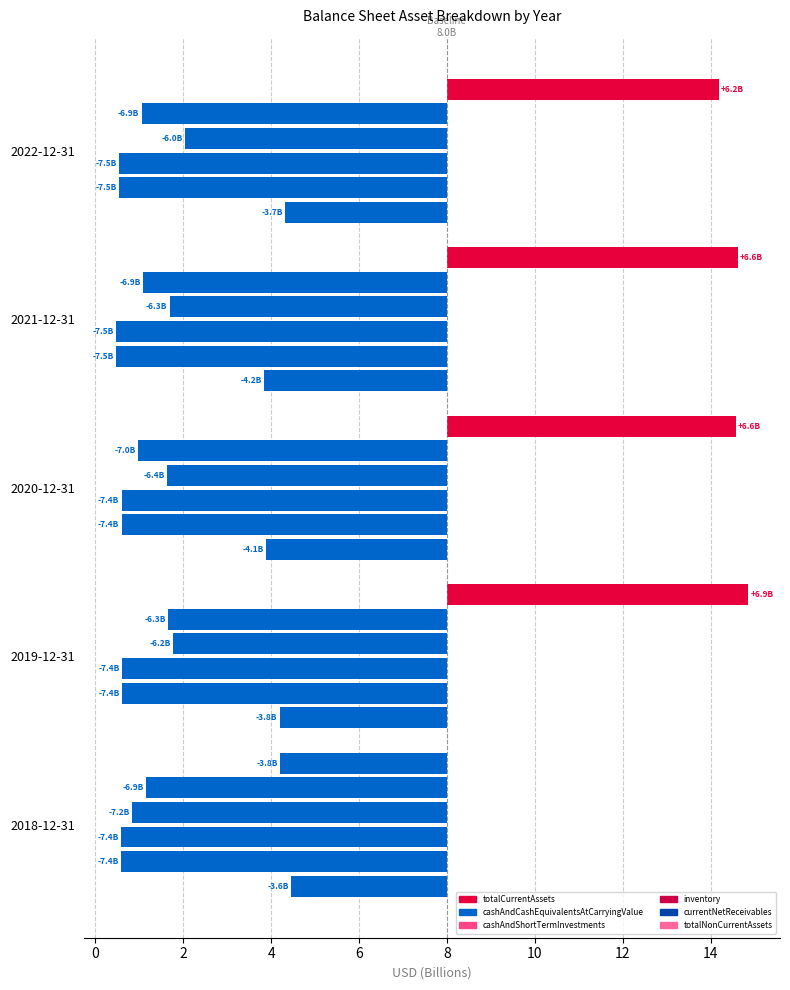

Which series changed the most between 2022-12-31 and 2018-12-31?

totalNonCurrentAssets